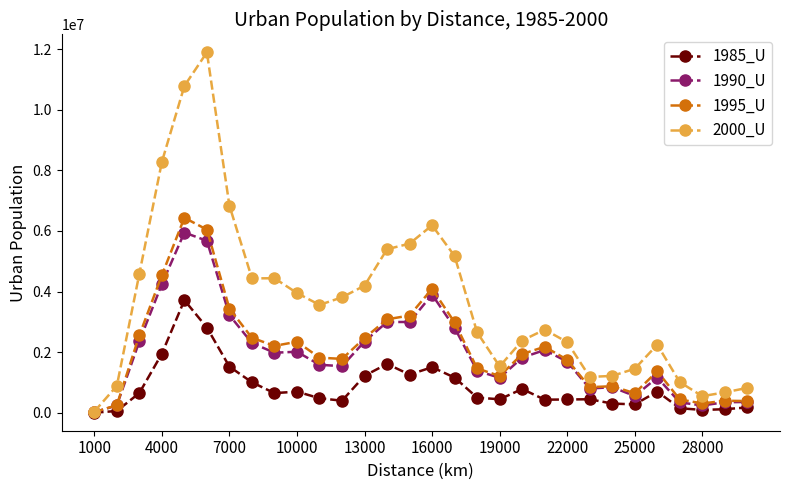

What is the maximum value shown in the chart?

11891261